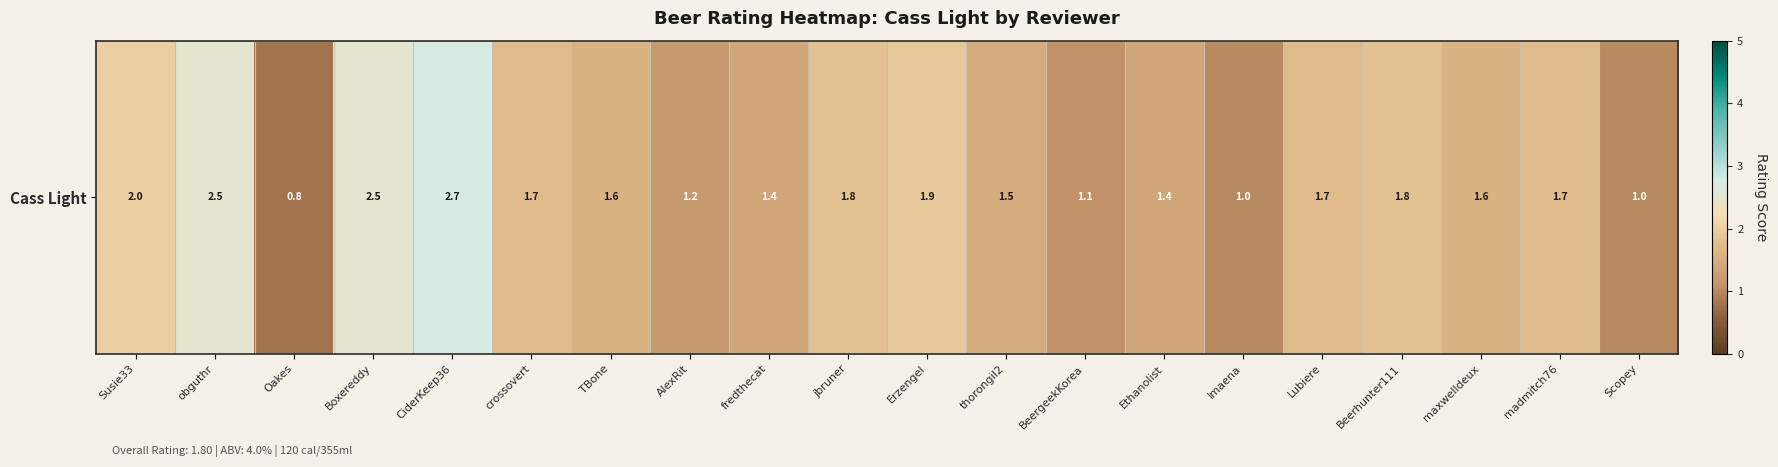

Where does the data first go above 1?

Susie33